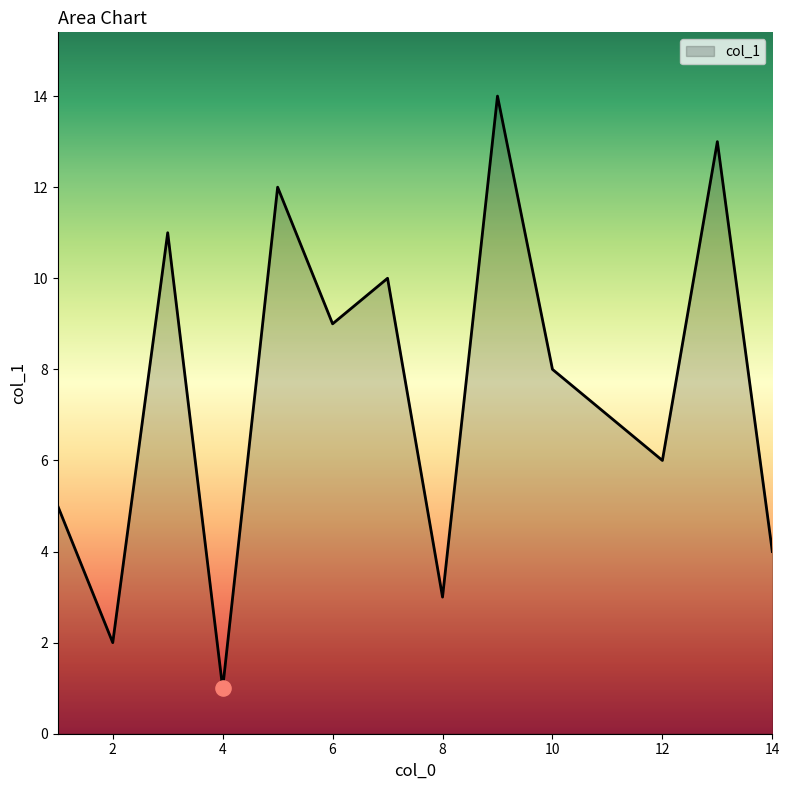

What is the difference between the maximum and minimum values?

13